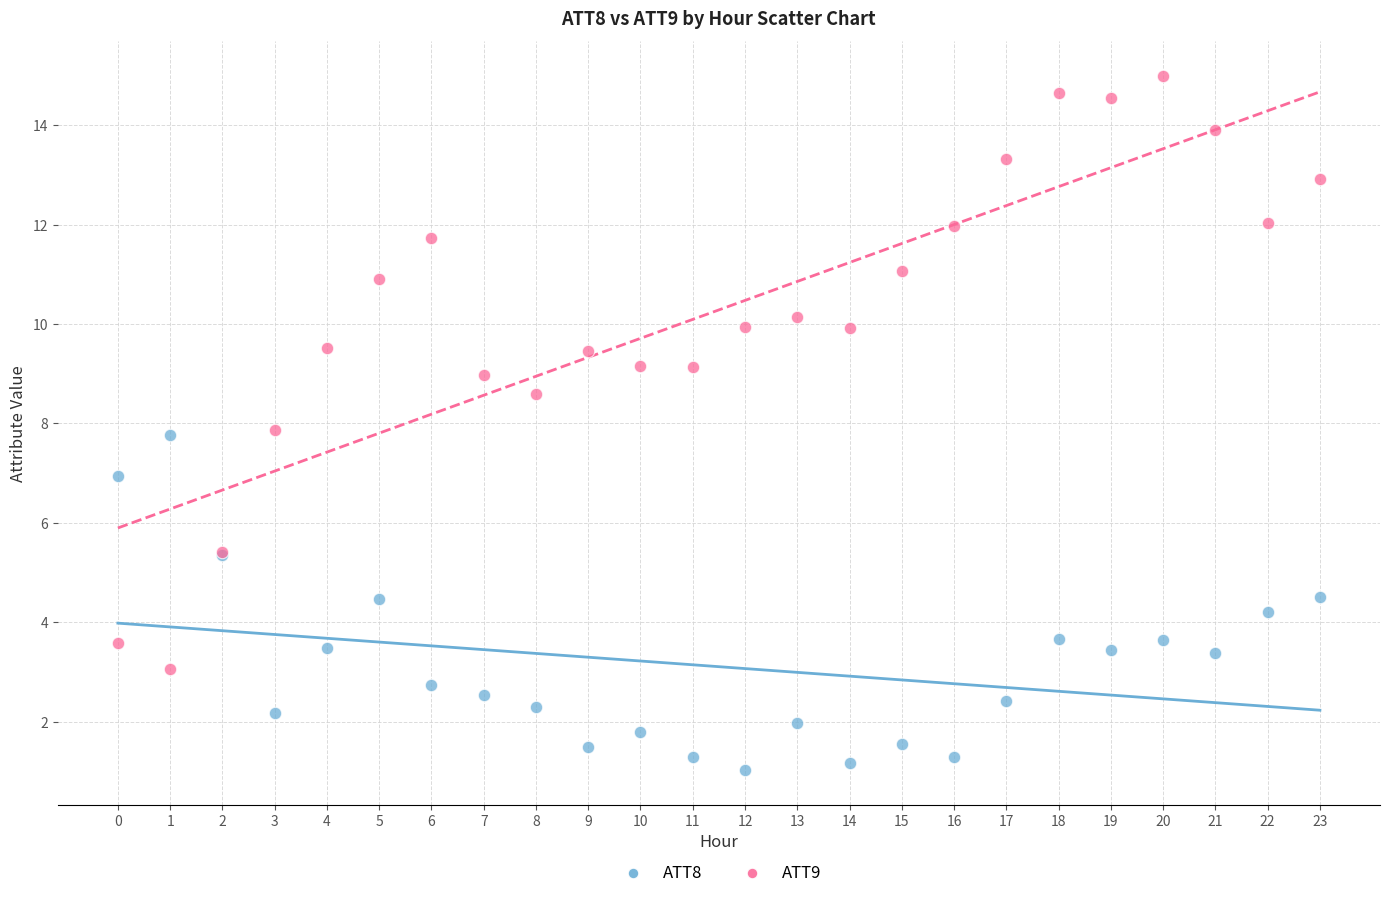

Which series contains the lowest Y value?

ATT8